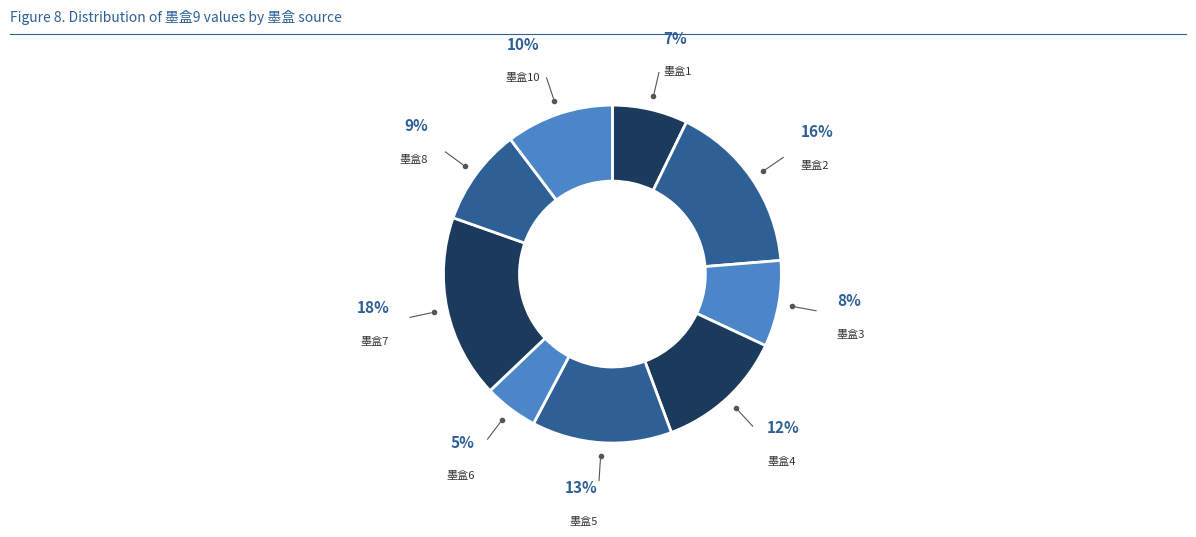

What is the ratio of the value at 墨盒10 to the value at 墨盒4?

0.8